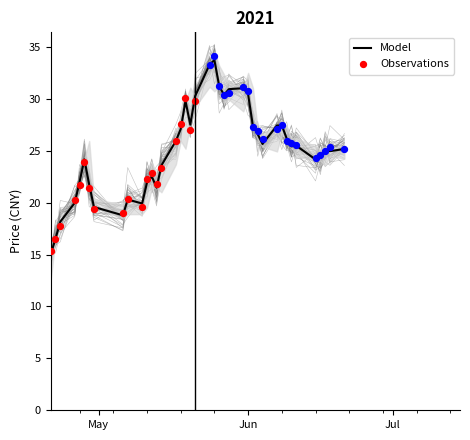

What is the minimum value for Model?

15.0